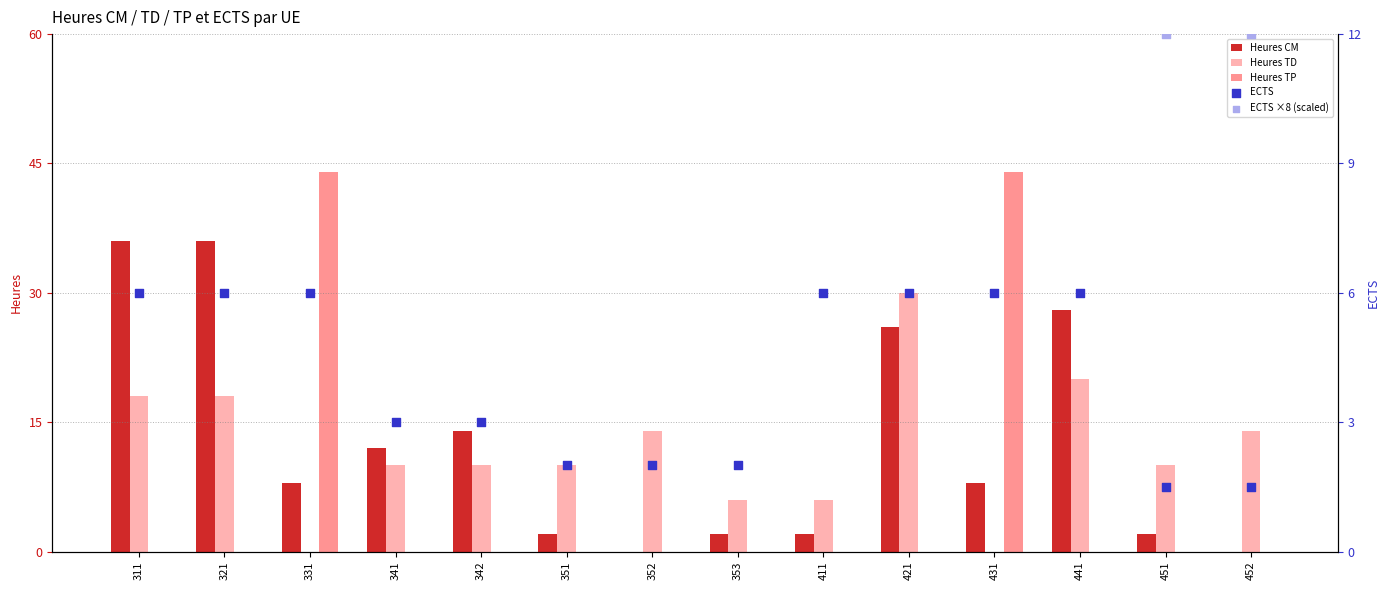

Which series reaches the minimum Y coordinate?

Heures CM